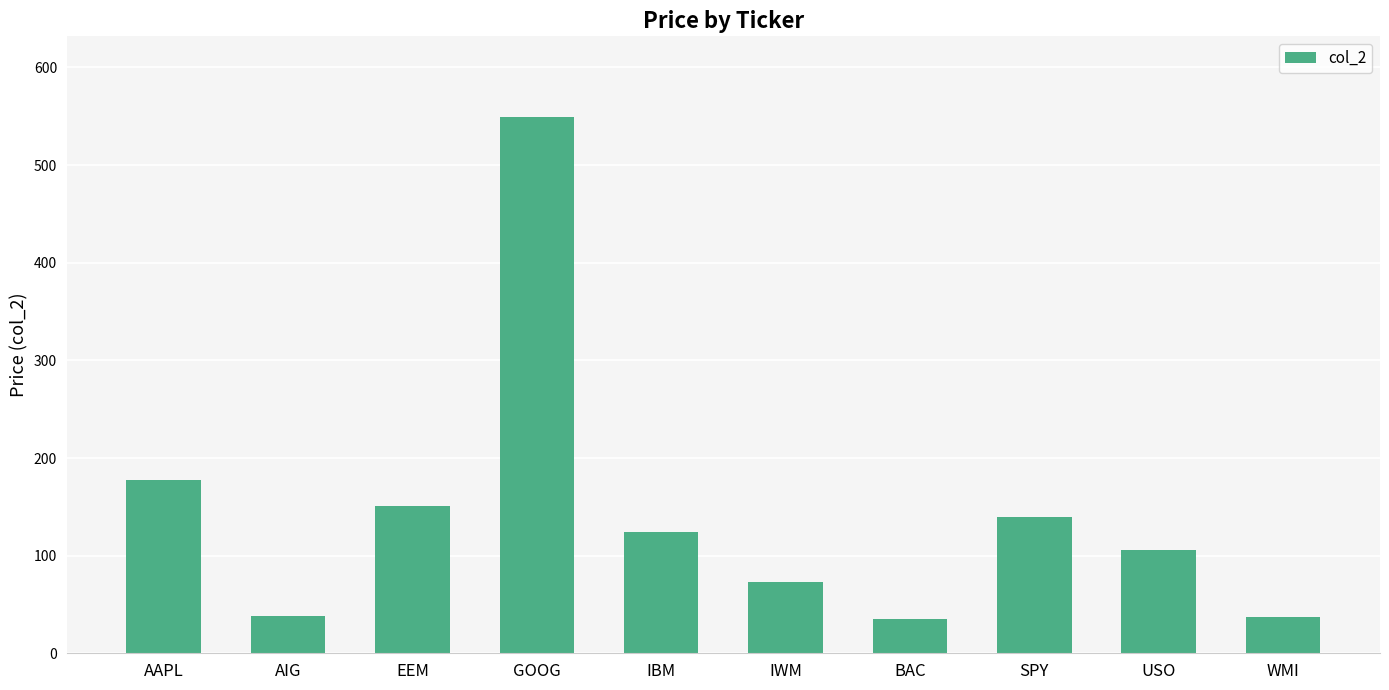

True or false: the data shows 60.3 at BAC.

False